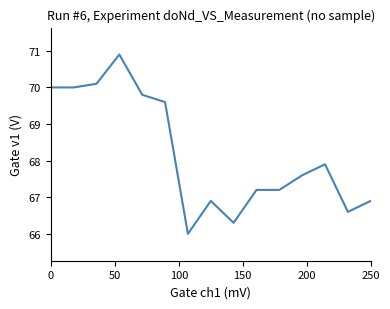

What is the difference between the maximum and minimum values?

4.9